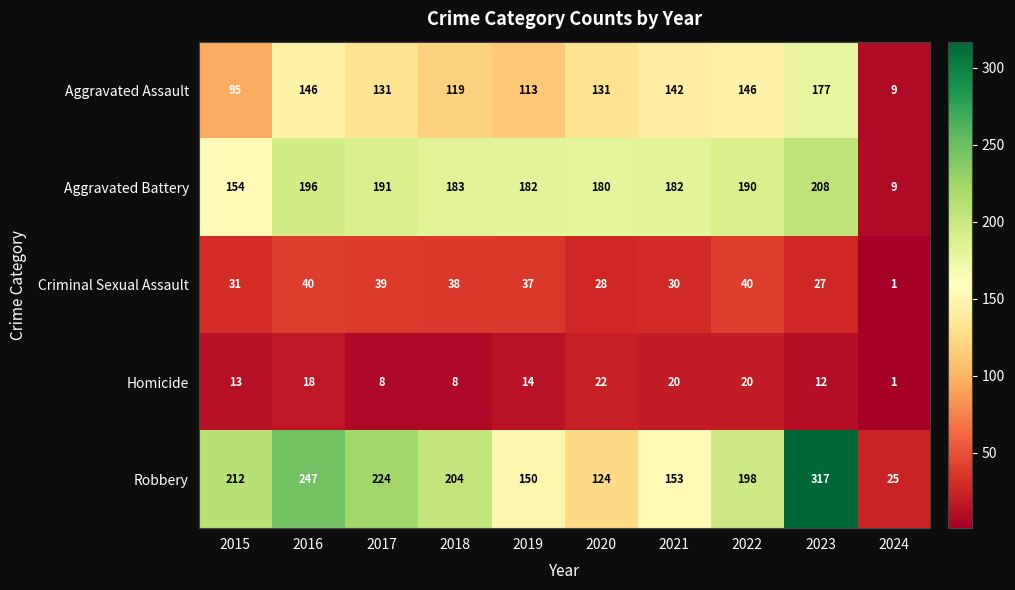

What is the minimum value for Robbery?

25